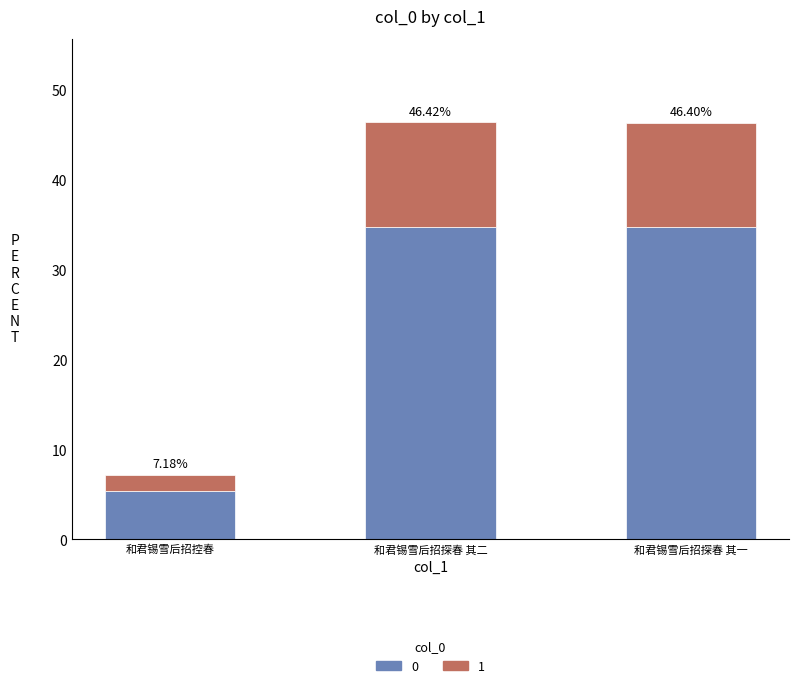

What are all the series names shown in the legend?

0, 1